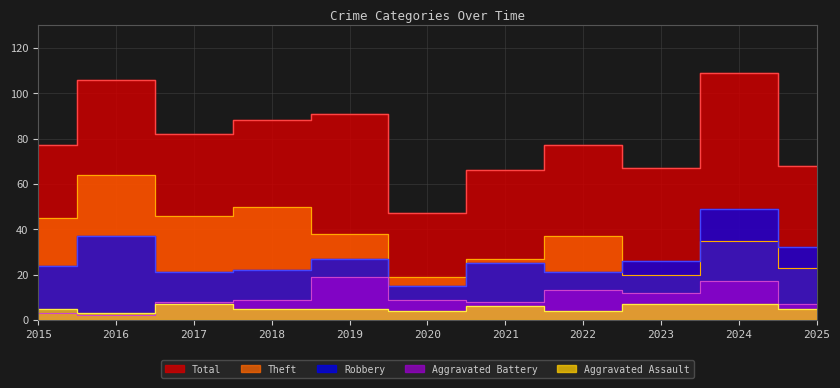

In Robbery, how many points are higher than both neighbors (excluding endpoints)?

4